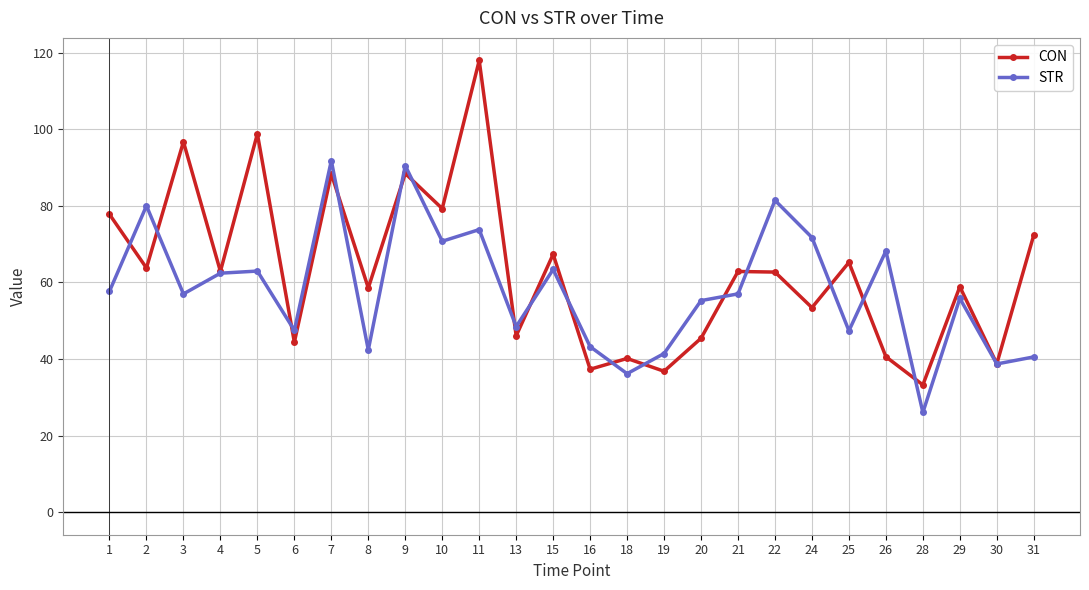

Count the number of categories in the chart.

26